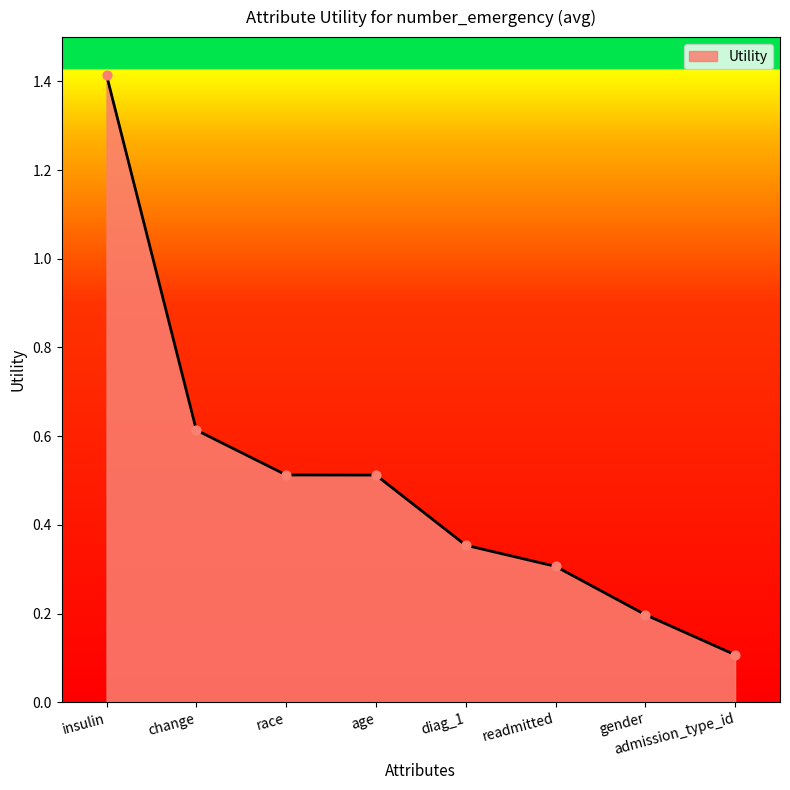

What is the change in value from change to race?

-0.1